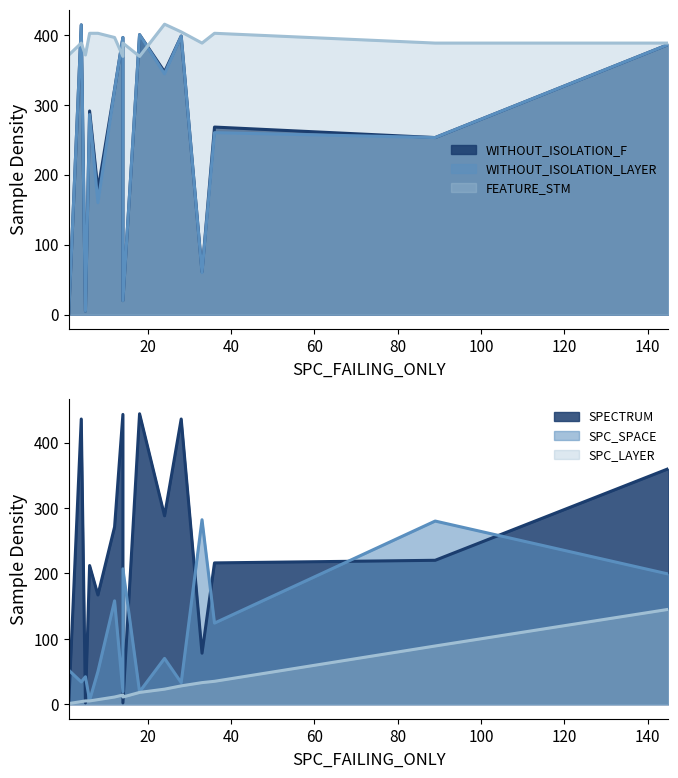

What value does the SPC_SPACE series have at 89?

280